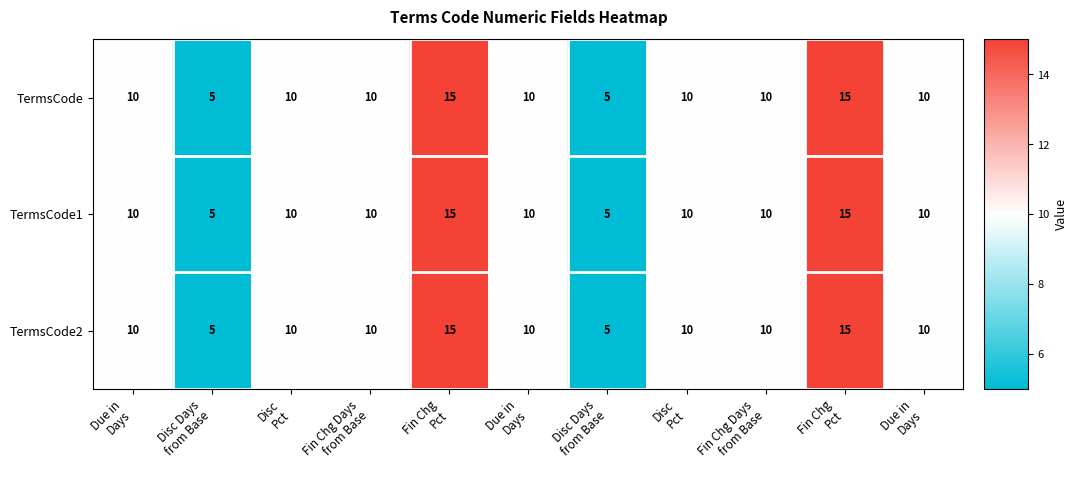

What is the maximum value shown in the chart?

15